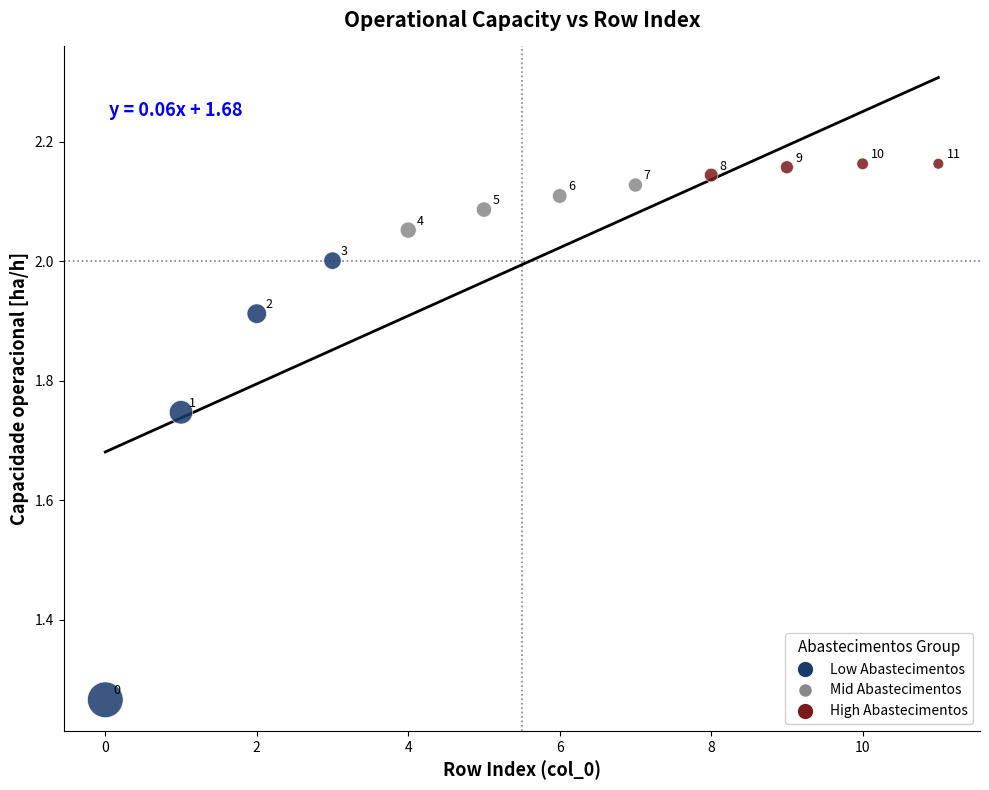

Which series reaches the minimum Y coordinate?

Low Abastecimentos